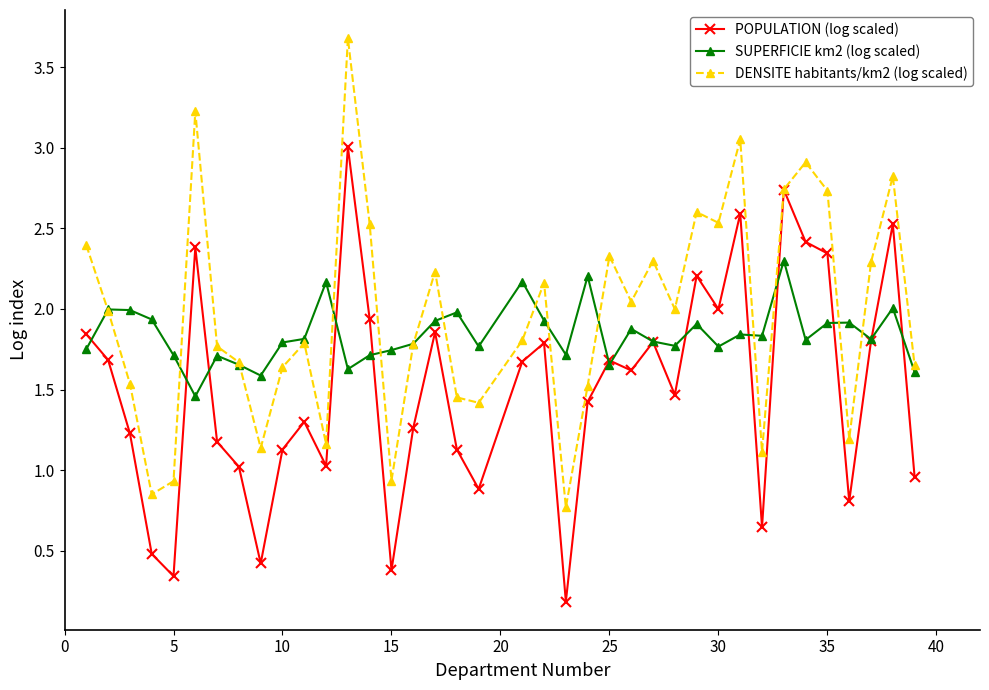

What is the difference between the maximum and second lowest values in the DENSITE habitants/km2 (log scaled) series?

2.8